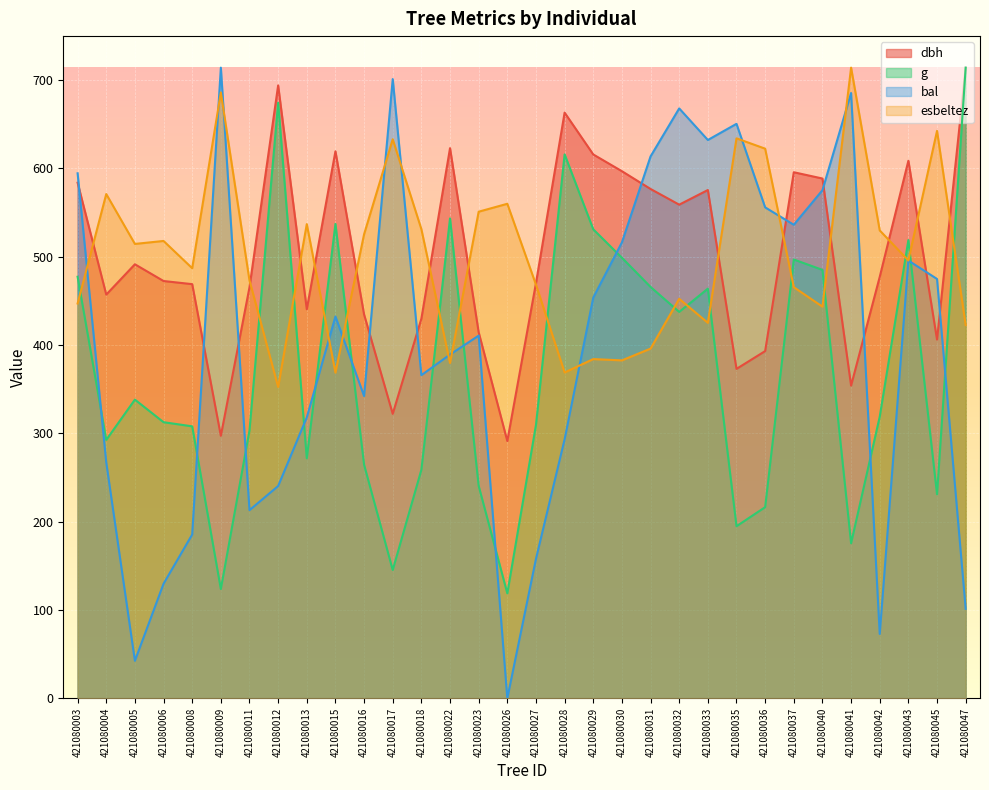

What is the difference between the highest and lowest values at 421080043?

113.0